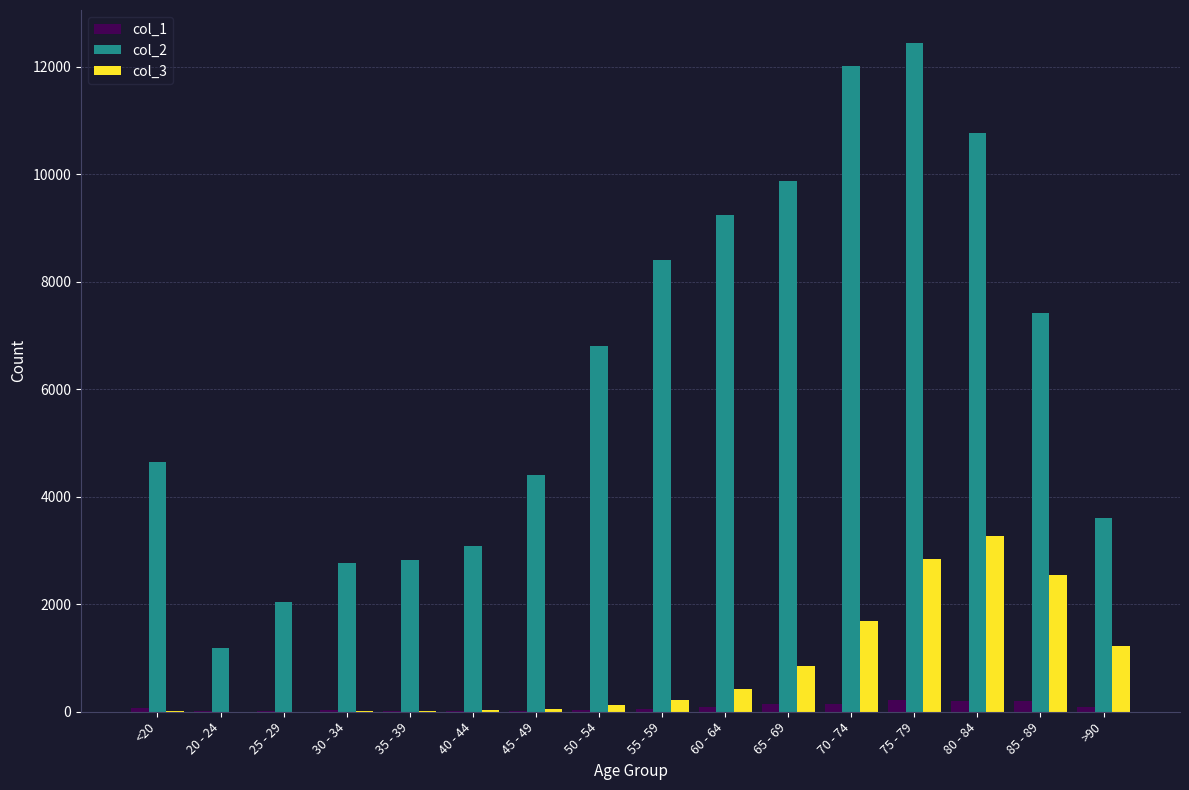

At which label does col_3 reach its peak?

80 - 84